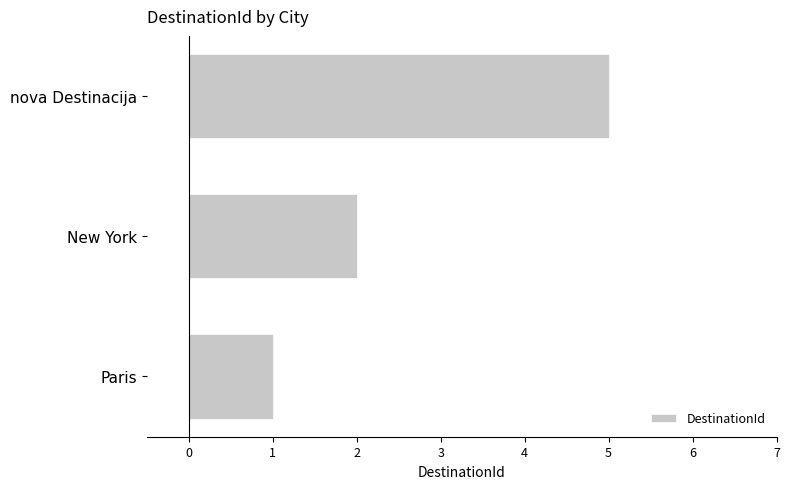

What is the approximate value at nova Destinacija?

5